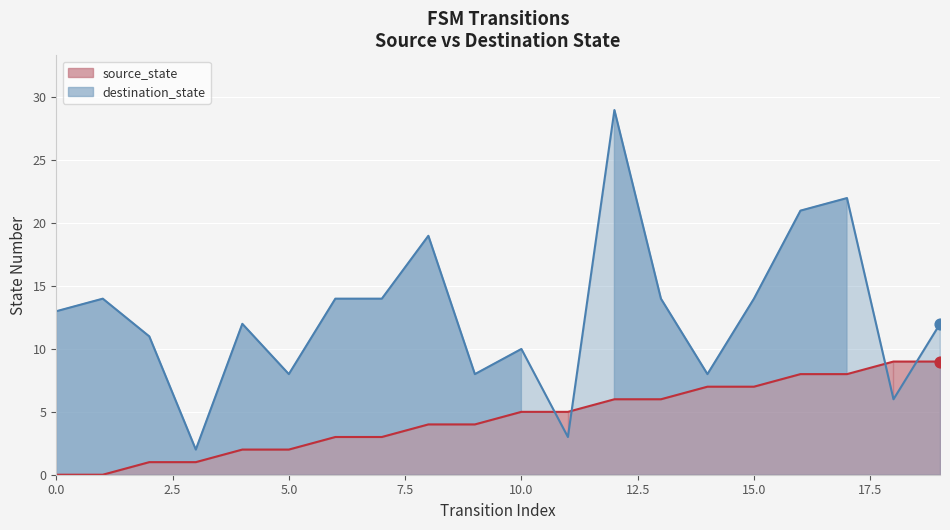

Which series has the largest total across all categories?

destination_state